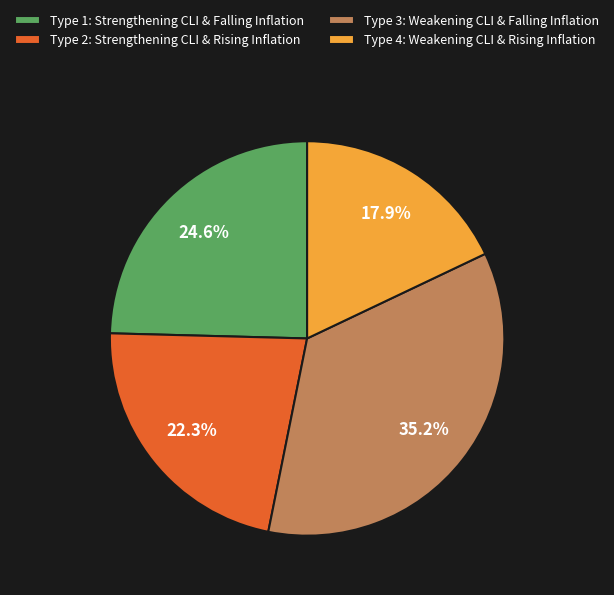

Does any single category account for the majority?

No